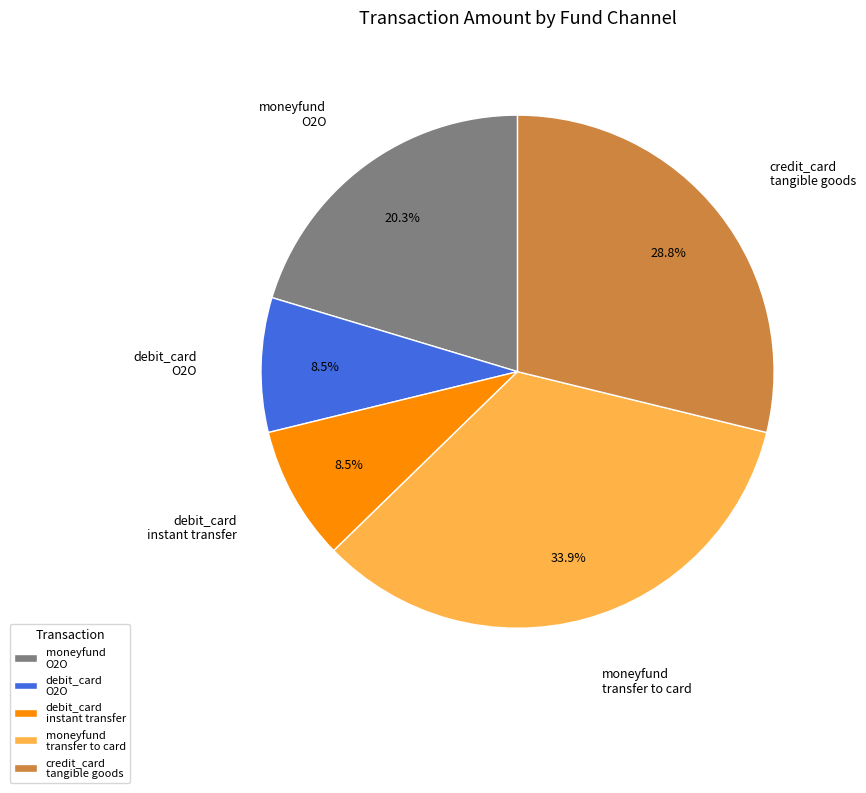

What portion of the pie excludes moneyfund O2O?

79.7%